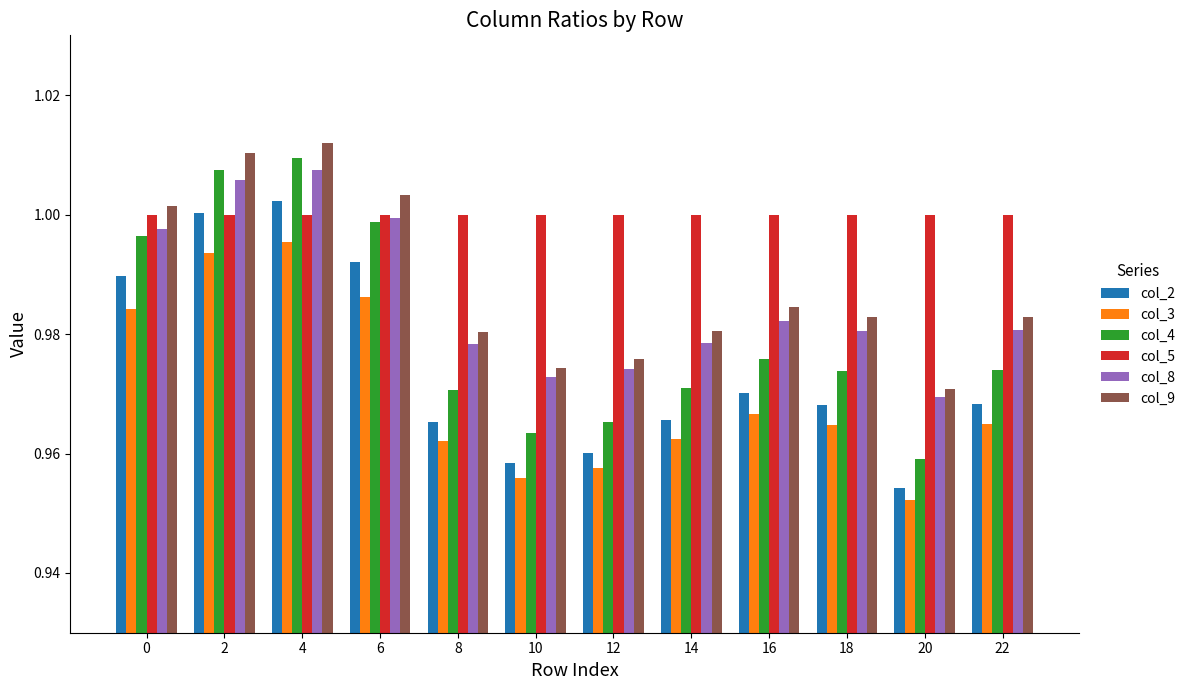

Which label corresponds to the largest value in the chart?

4